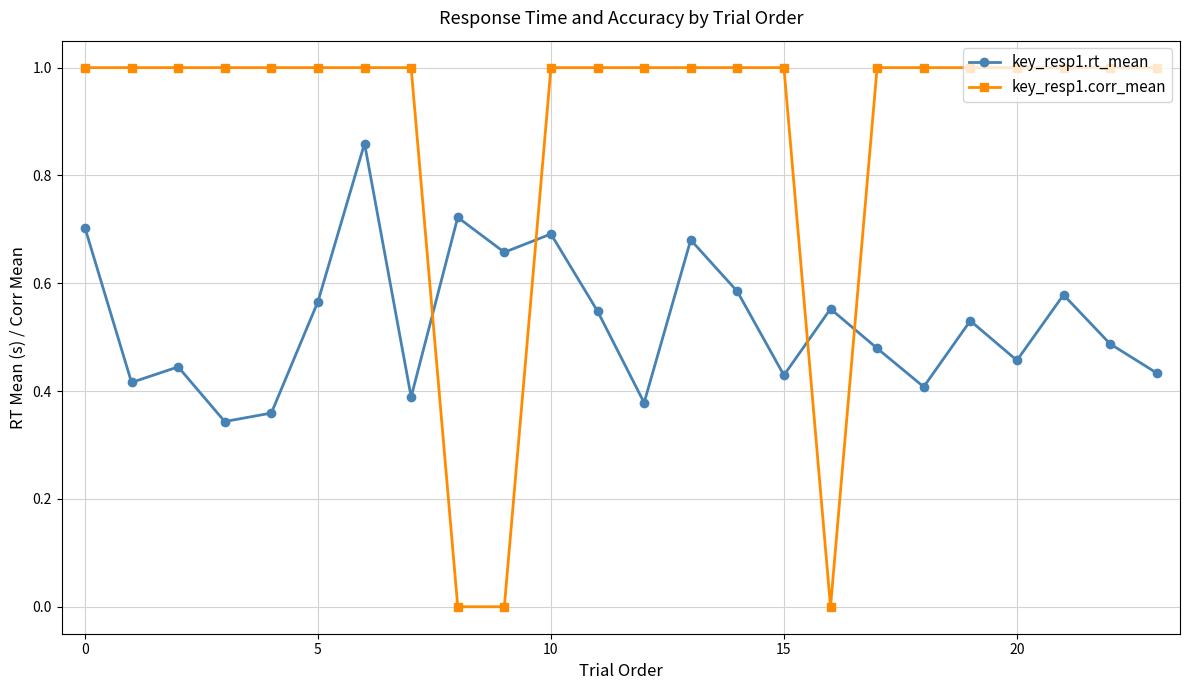

At how many categories does at least one series exceed 0?

24